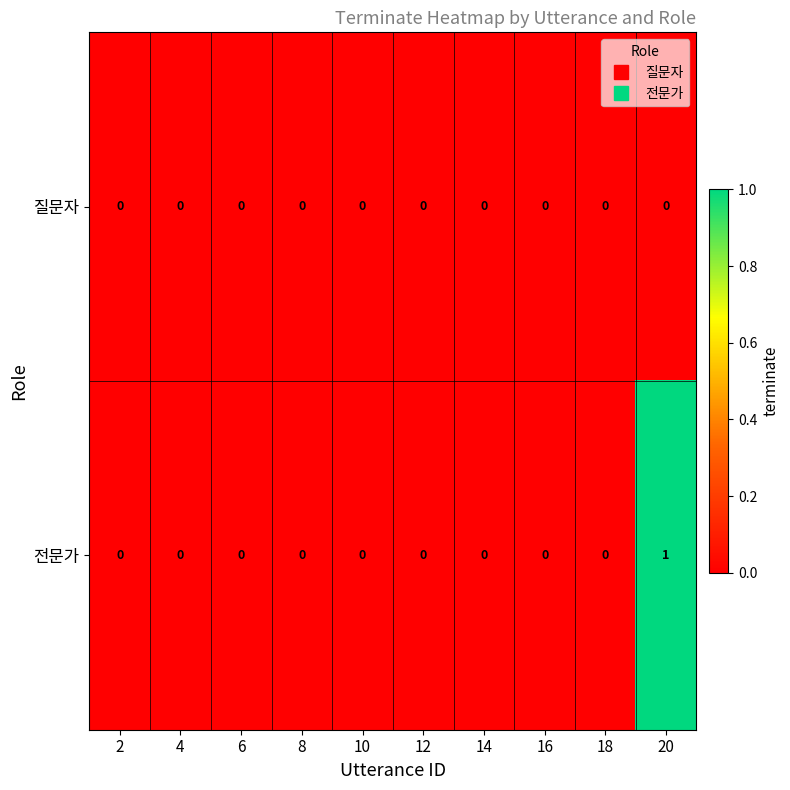

List the series in order of their peak value, highest first.

전문가, 질문자